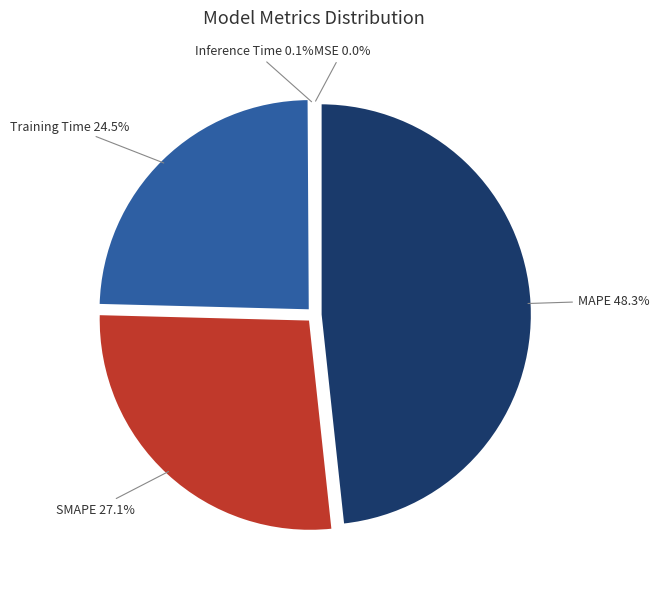

Is there any slice that represents more than half of the pie?

No